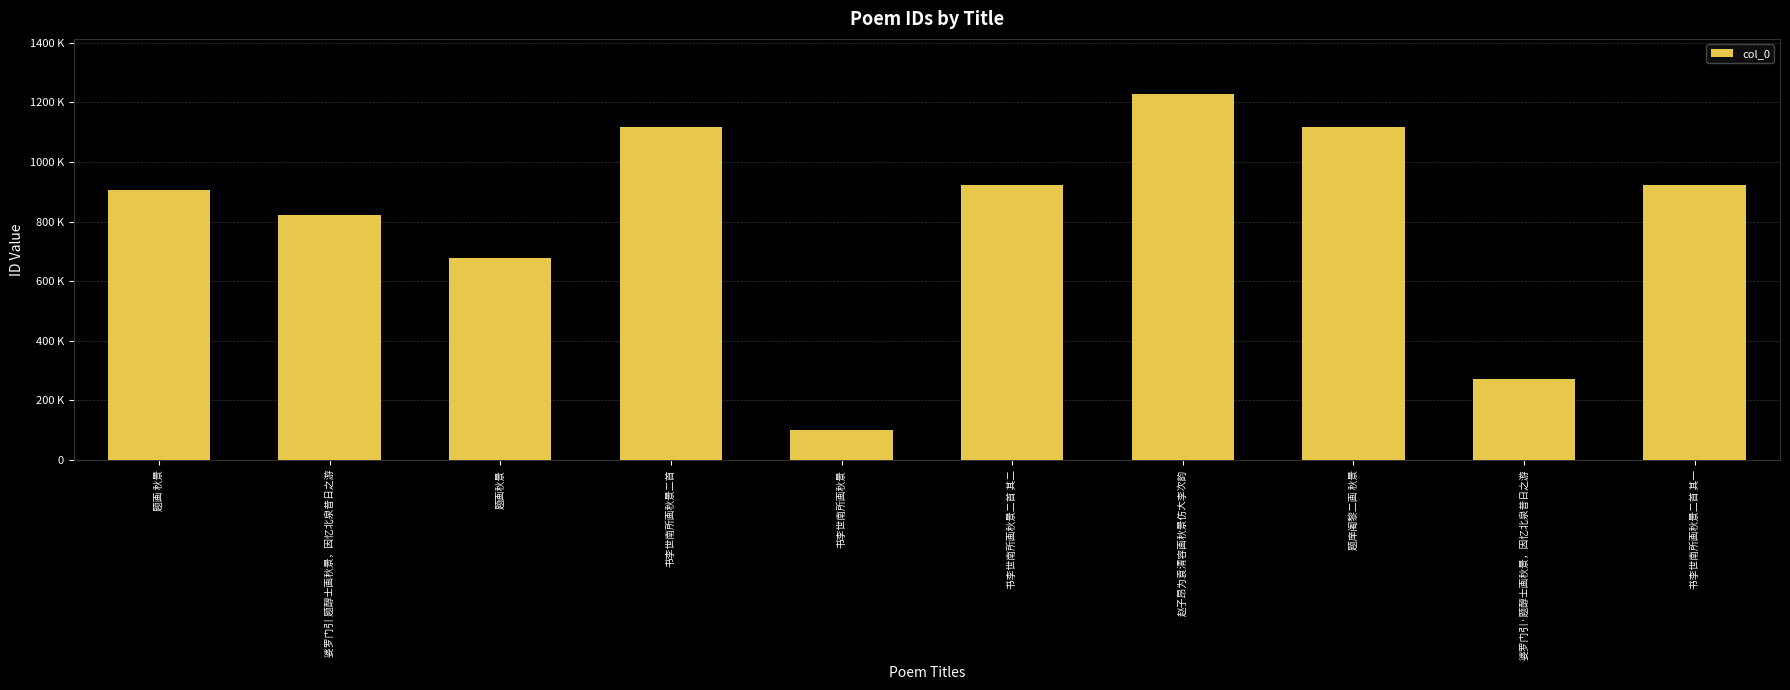

What is the sum of all values?

8082963